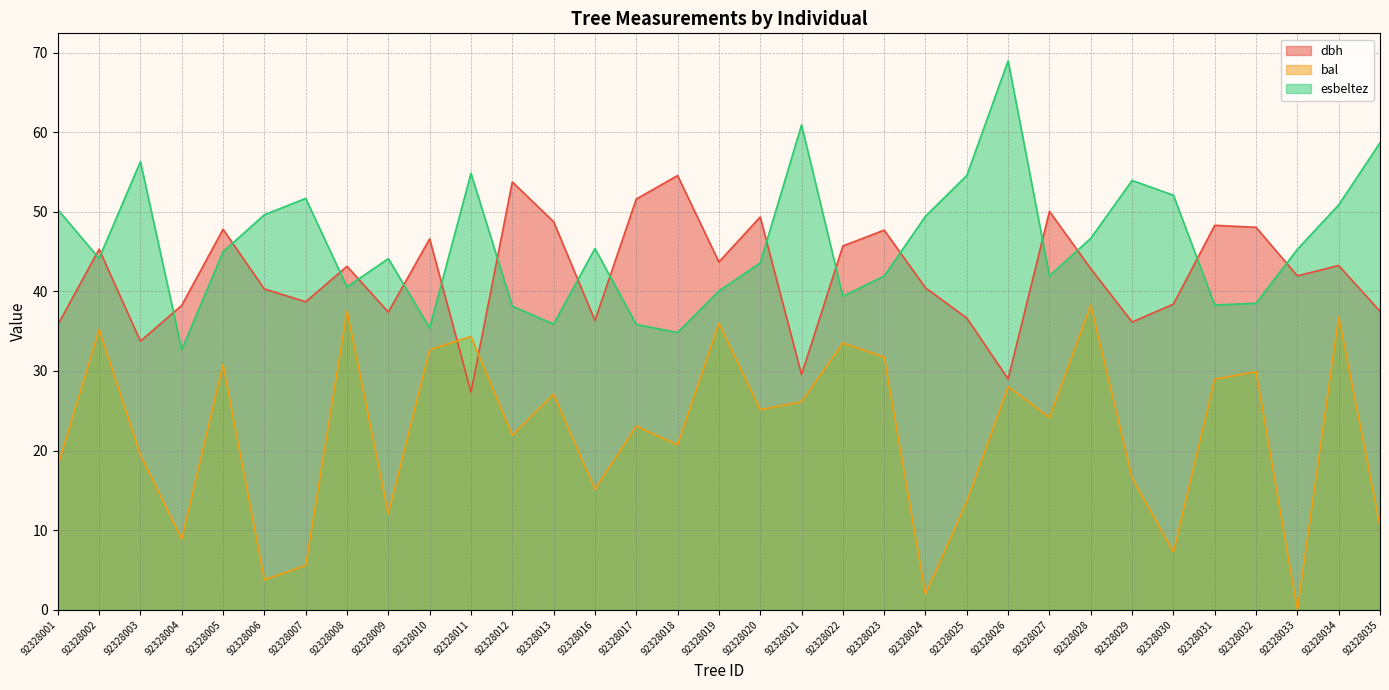

List the labels in order of esbeltez value, largest first.

92328026, 92328021, 92328035, 92328003, 92328011, 92328025, 92328029, 92328030, 92328007, 92328034, 92328001, 92328006, 92328024, 92328028, 92328016, 92328033, 92328005, 92328002, 92328009, 92328020, 92328027, 92328023, 92328008, 92328019, 92328022, 92328032, 92328031, 92328012, 92328013, 92328017, 92328010, 92328018, 92328004